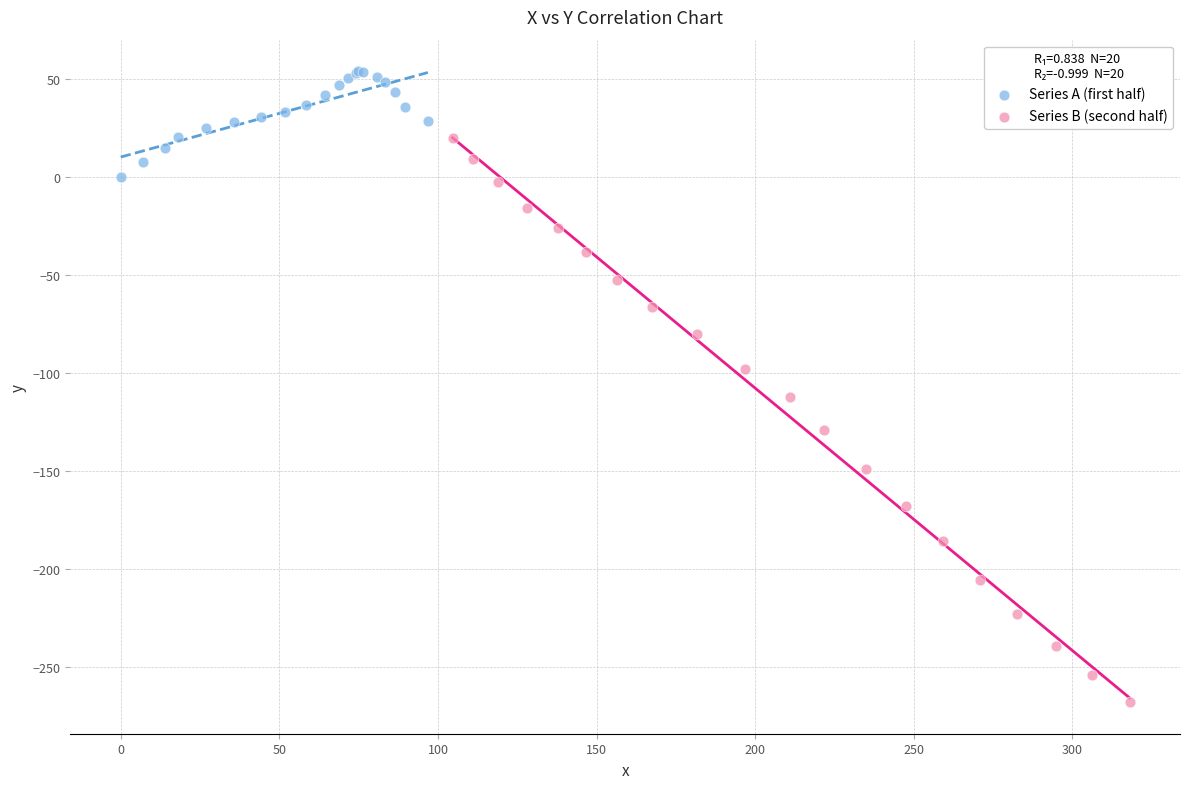

Which series contains the lowest Y value?

Series B (second half)